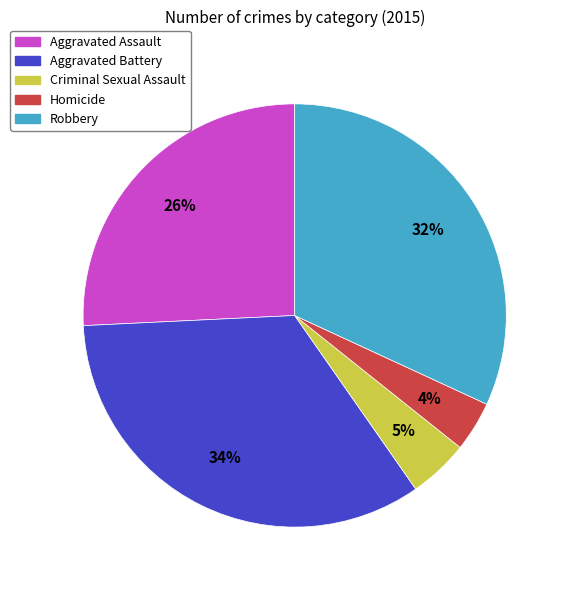

True or false: Homicide accounts for 4% of the total.

True